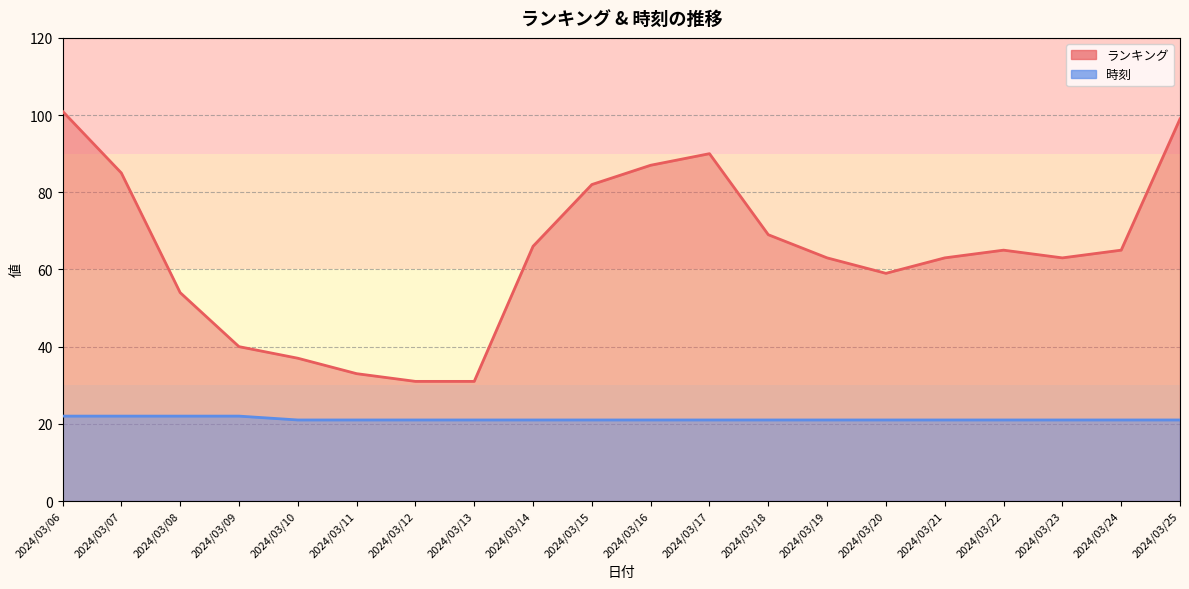

Rank the series by their average value, from lowest to highest.

時刻, ランキング